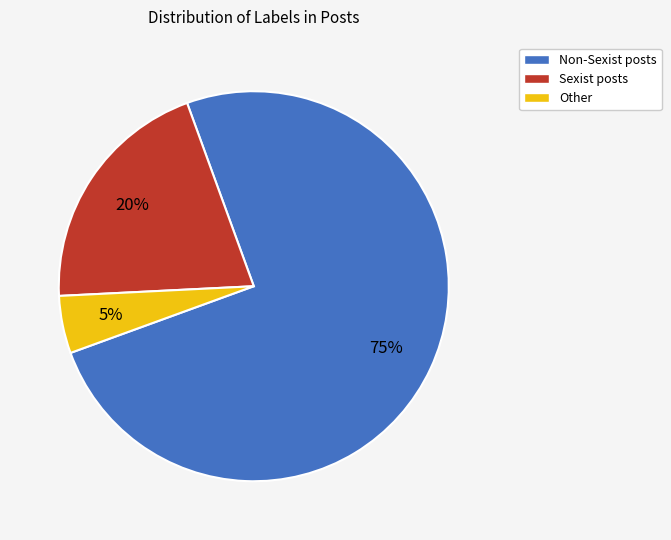

What percentage is the Sexist slice, to the nearest percent?

20%